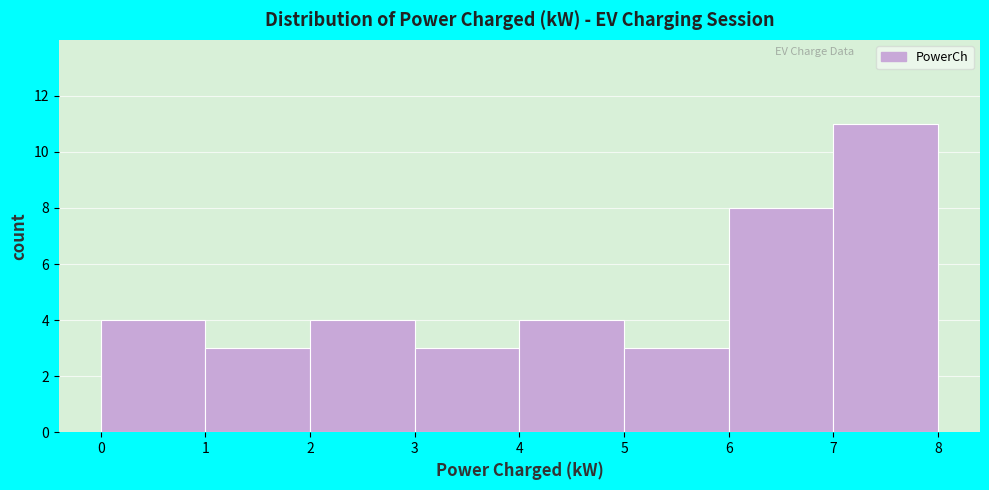

Reading left to right, transcribe this chart: for each bar, give the range it covers on the x-axis and its height. The values are not printed on the chart, so give them approximately, as read against the axis.

0 to 1: 4
1 to 2: 3
2 to 3: 4
3 to 4: 3
4 to 5: 4
5 to 6: 3
6 to 7: 8
7 to 8: 11